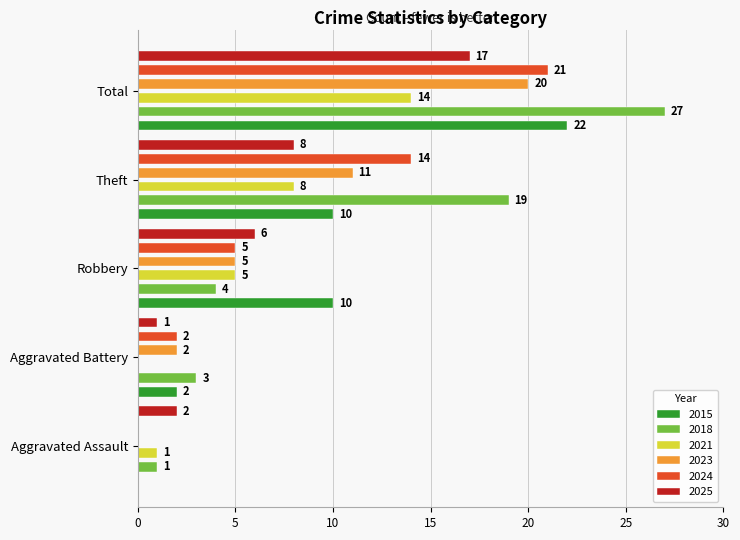

Which has a higher value, Theft or Aggravated Battery?

Theft